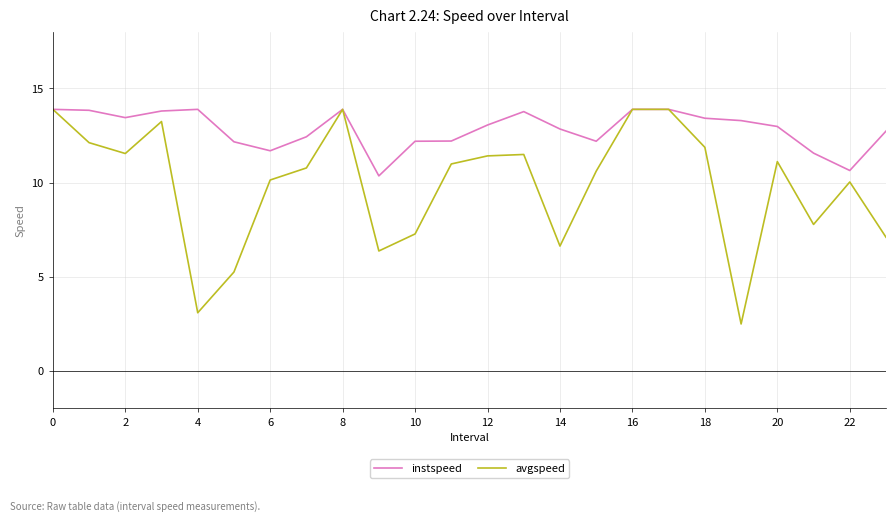

Which series has the widest spread of values?

avgspeed